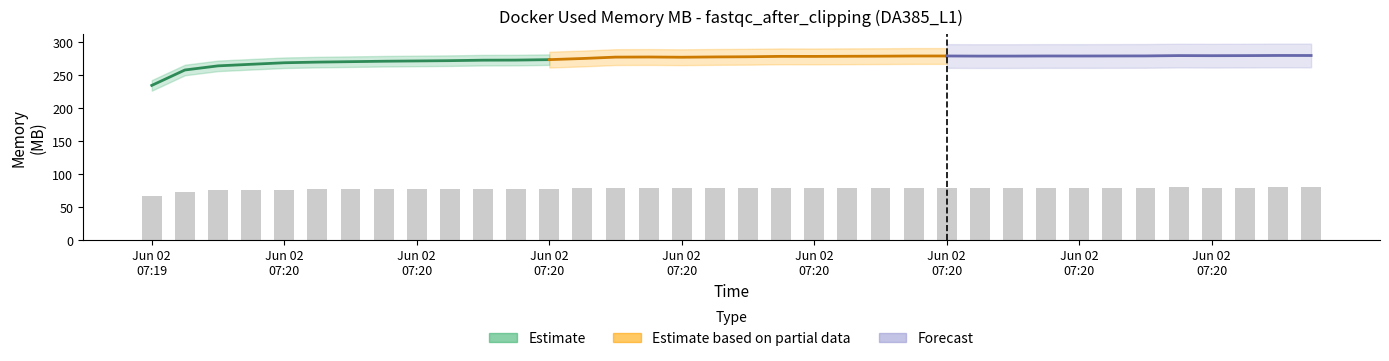

What is the difference between the maximum and minimum values?

13.0